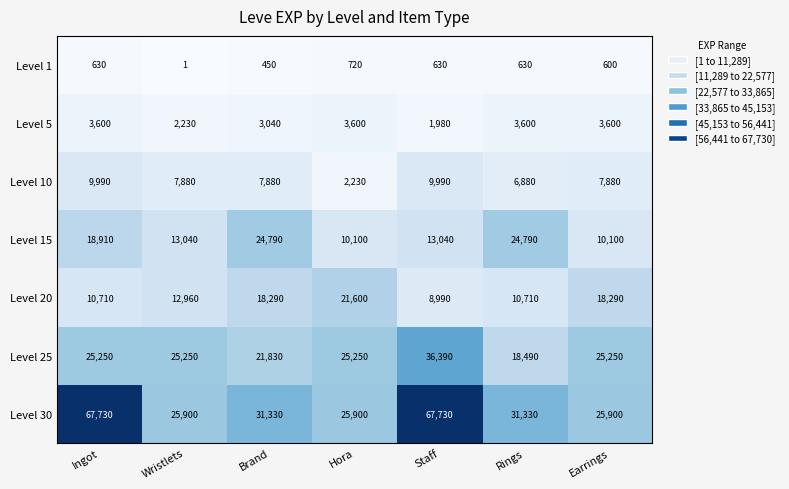

The Level 25 series shows 31745 at Brand. True or false?

False